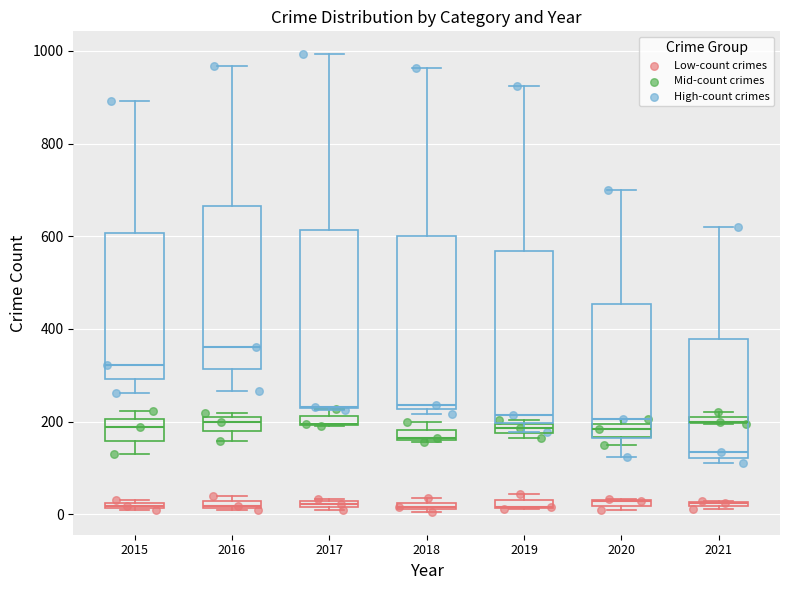

Which series has the widest spread of Y values?

High-count crimes